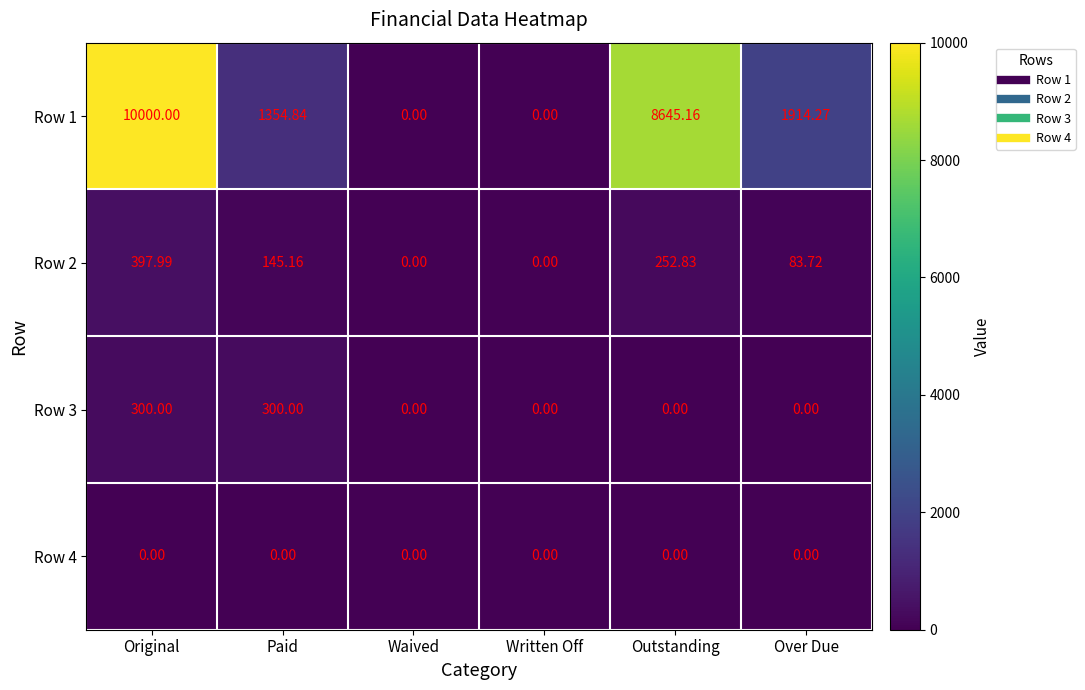

At which label does Row 2 reach its peak?

Original